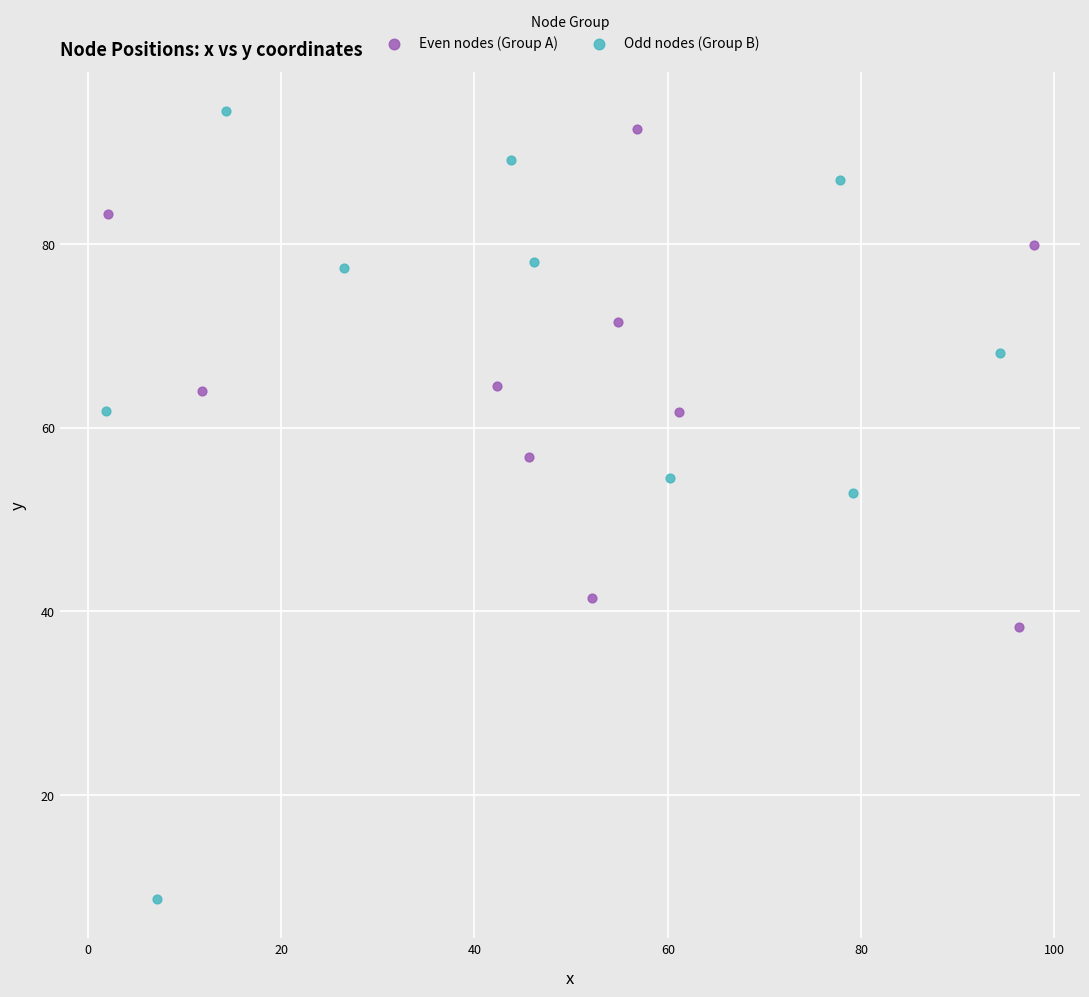

Which series has the widest spread of Y values?

Odd nodes (Group B)